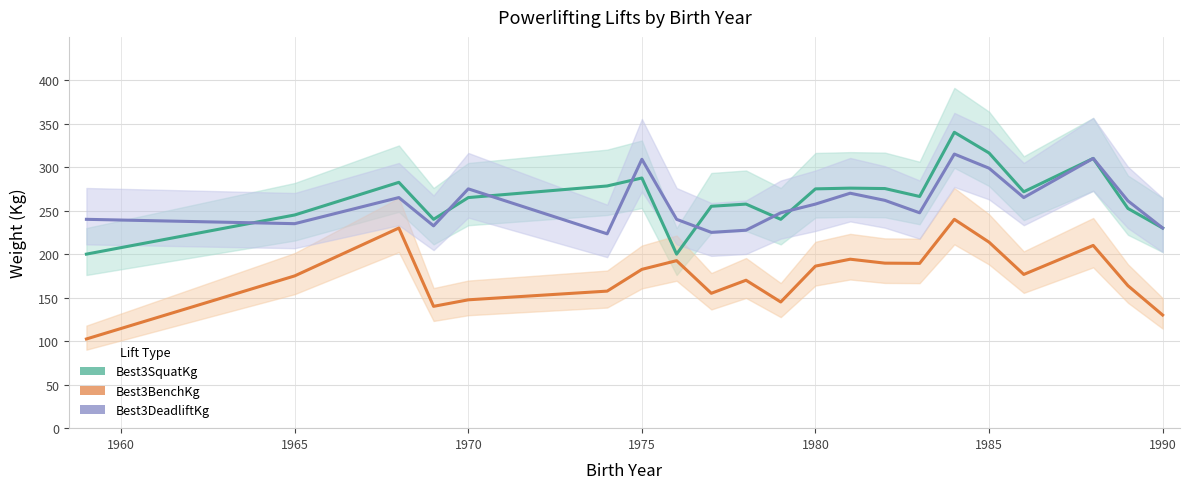

At which label does Best3BenchKg first exceed 176?

1965